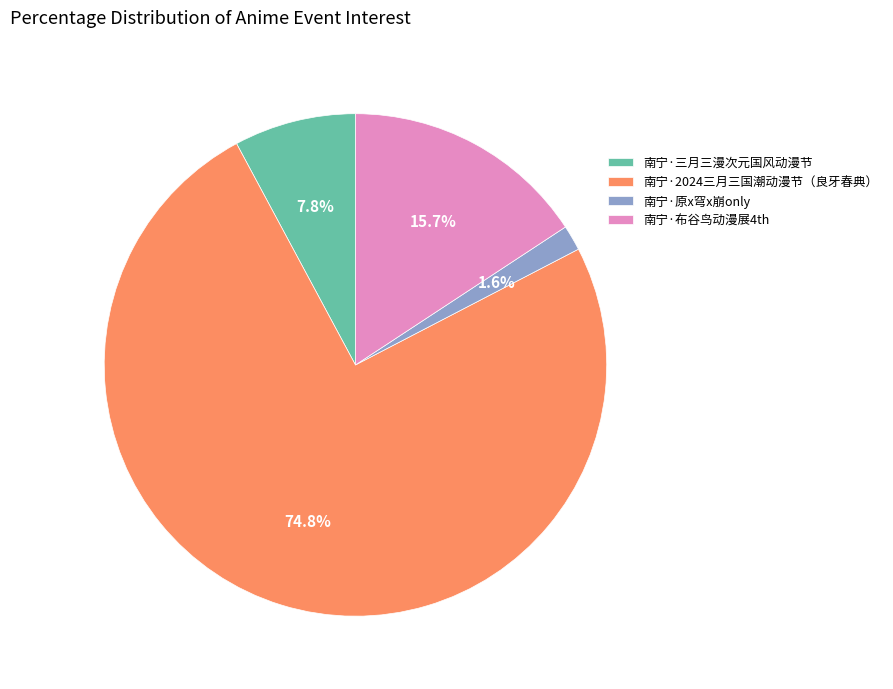

True or false: 南宁·布谷鸟动漫展4th accounts for 16% of the total.

True